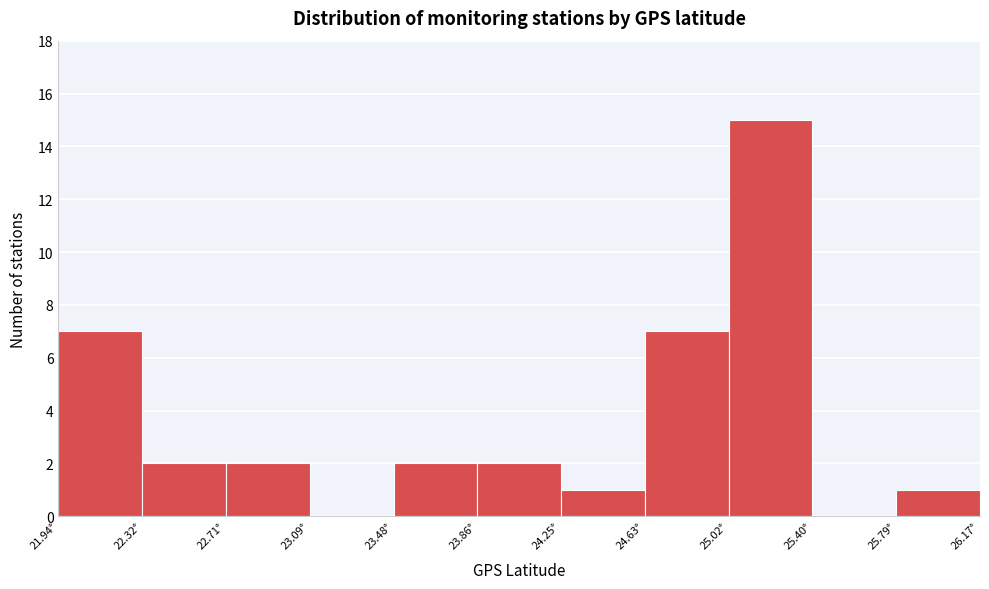

Reading left to right, list every bar in this chart as the range it spans on the x-axis followed by its height. Neither the bar edges nor the heights are printed on the chart, so give them approximately, as read against the axes.

21.95 to 22.30: 7
22.30 to 22.70: 2
22.70 to 23.10: 2
23.10 to 23.50: 0
23.50 to 23.85: 2
23.85 to 24.25: 2
24.25 to 24.65: 1
24.65 to 25.00: 7
25.00 to 25.40: 15
25.40 to 25.80: 0
25.80 to 26.15: 1